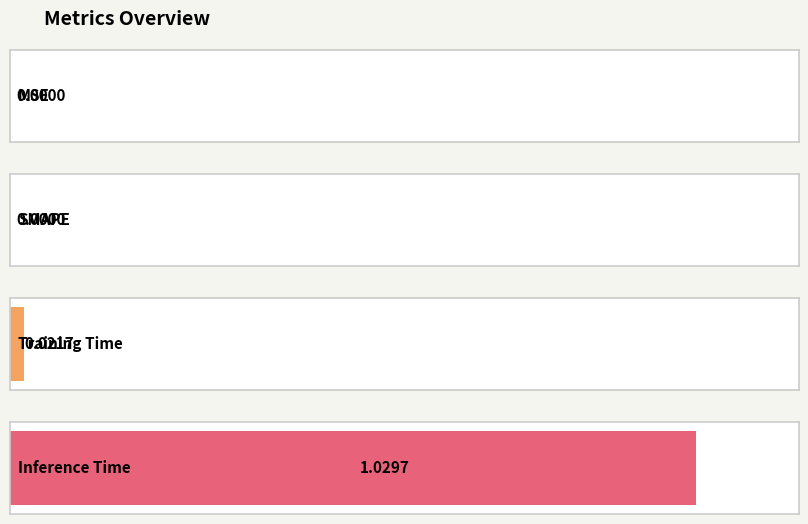

True or false: the data shows 0.4 at MSE.

False